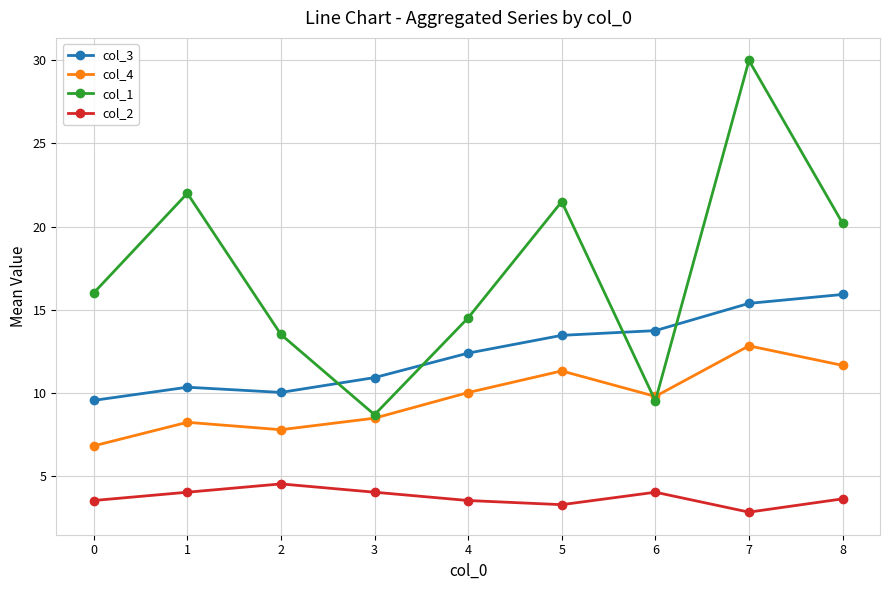

Is it true that col_4 equals 13.9 at 6?

False